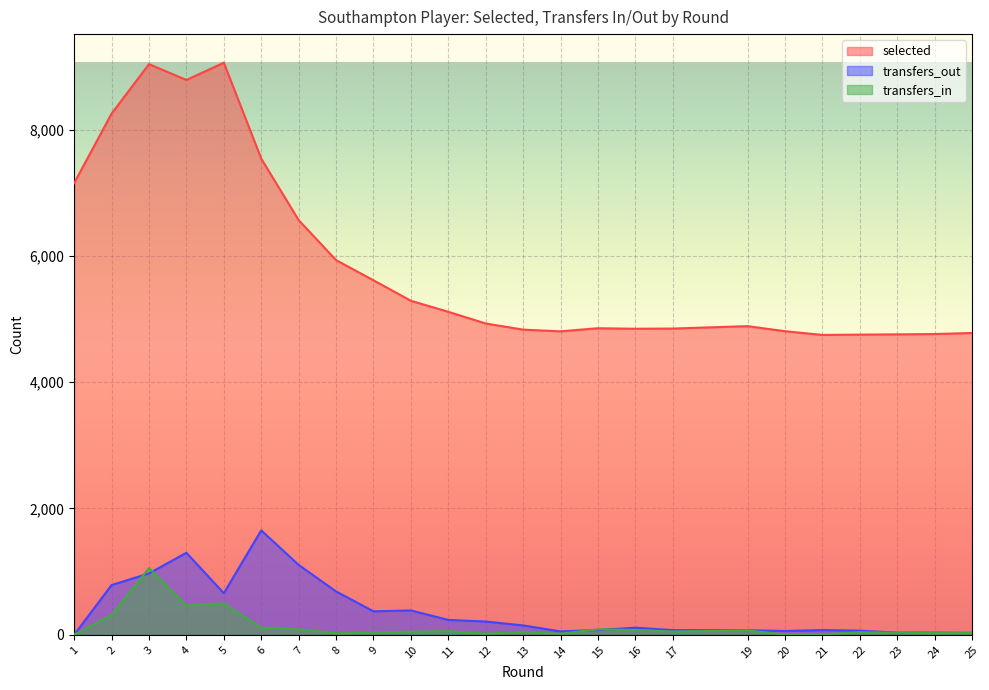

What are all the series names shown in the legend?

selected, transfers_out, transfers_in